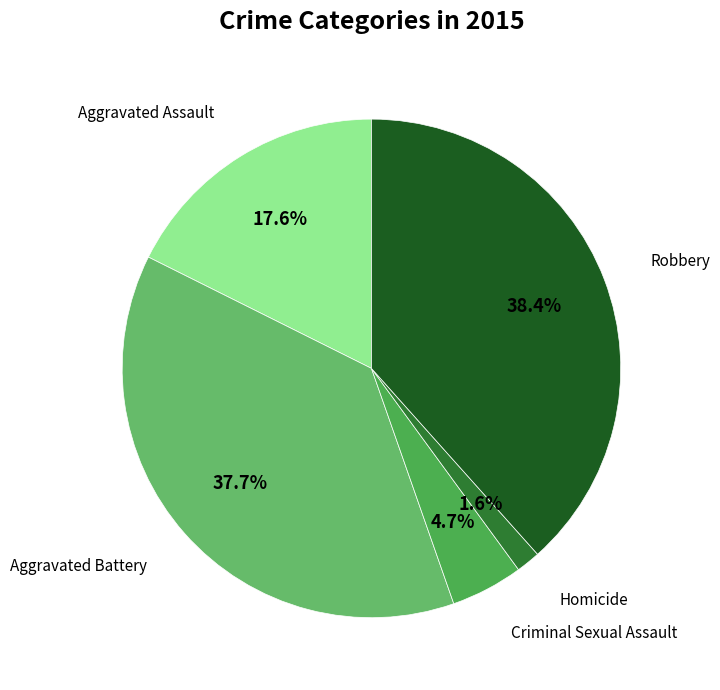

To the nearest percent, what is the difference between the largest and smallest slice percentages?

37%